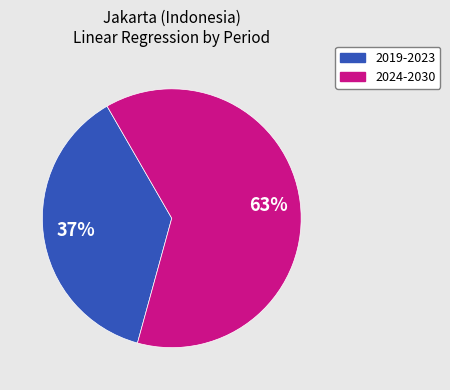

Is there any slice that represents more than half of the pie?

Yes